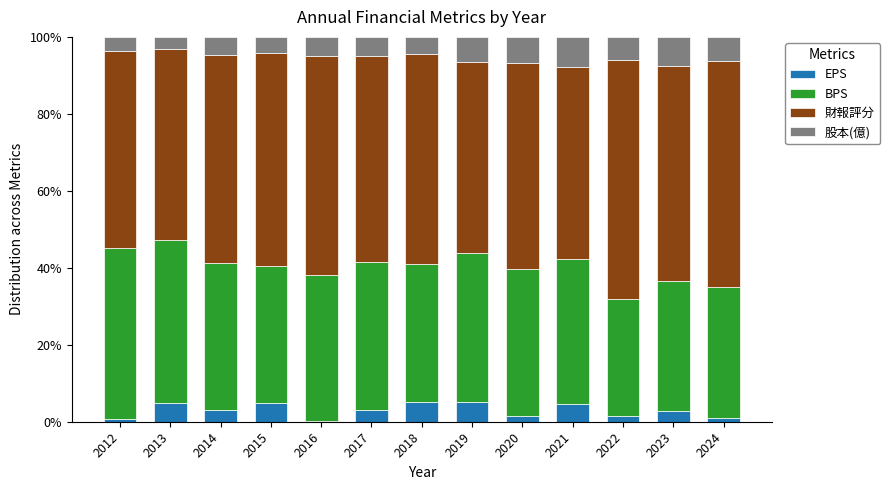

Is it true that EPS equals 1.5 at 2022?

True